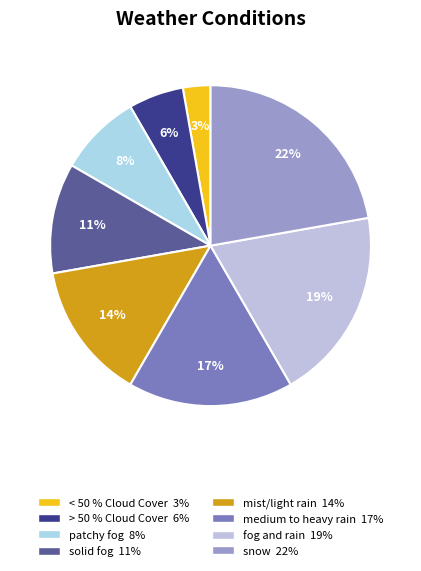

Which has a higher value, fog and rain or < 50 % Cloud Cover?

fog and rain